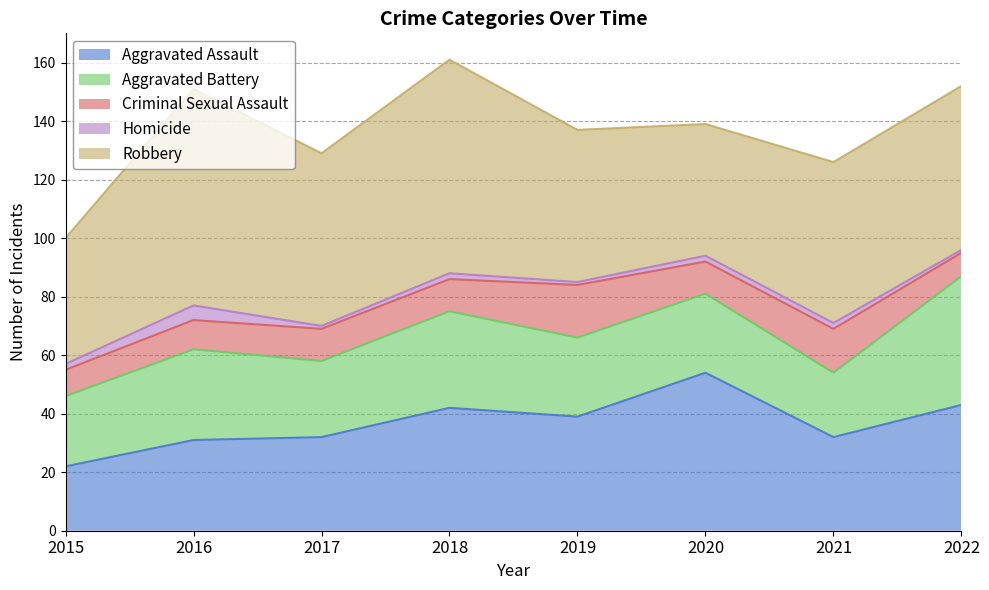

What is the value of the Aggravated Battery point at the 1st from the left?

24